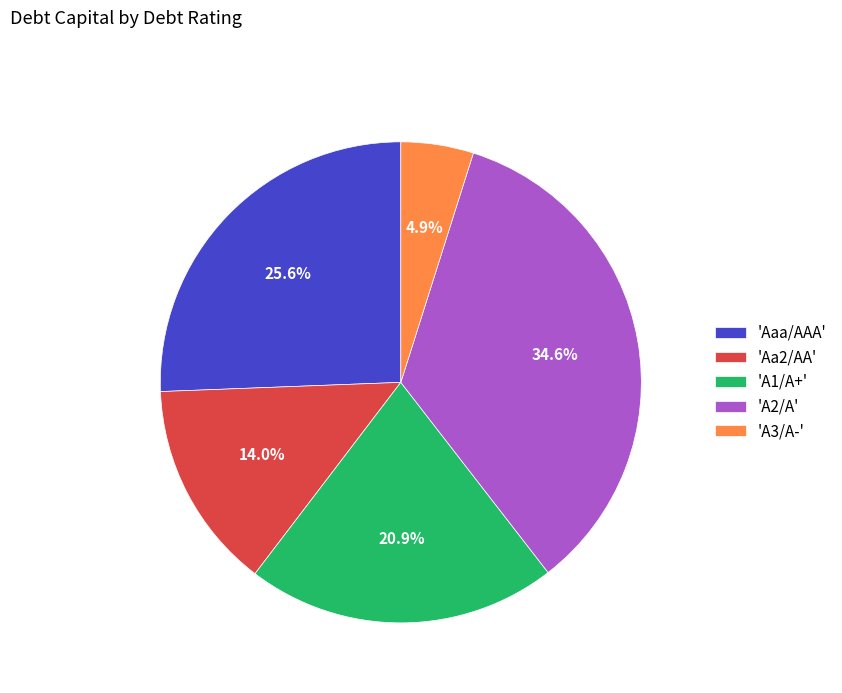

What percentage is NOT represented by 'A3/A-'?

95.1%